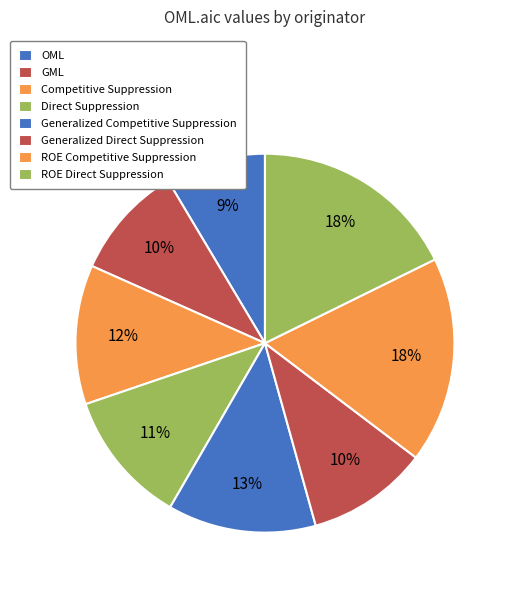

How many segments does this pie chart have?

8